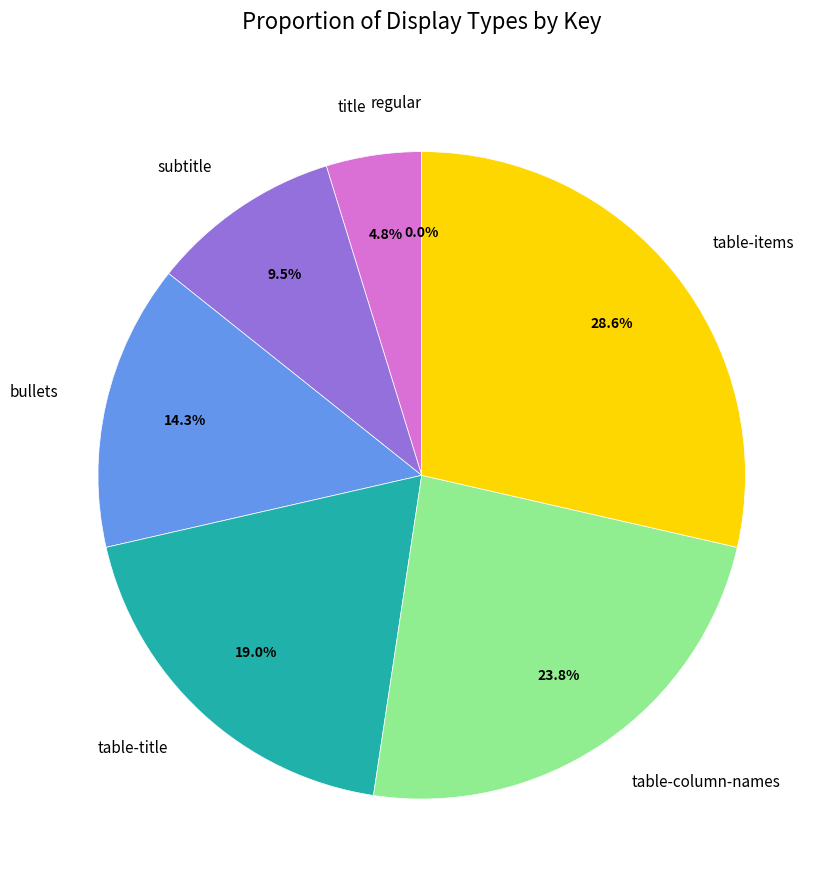

Is there any slice that represents more than half of the pie?

No